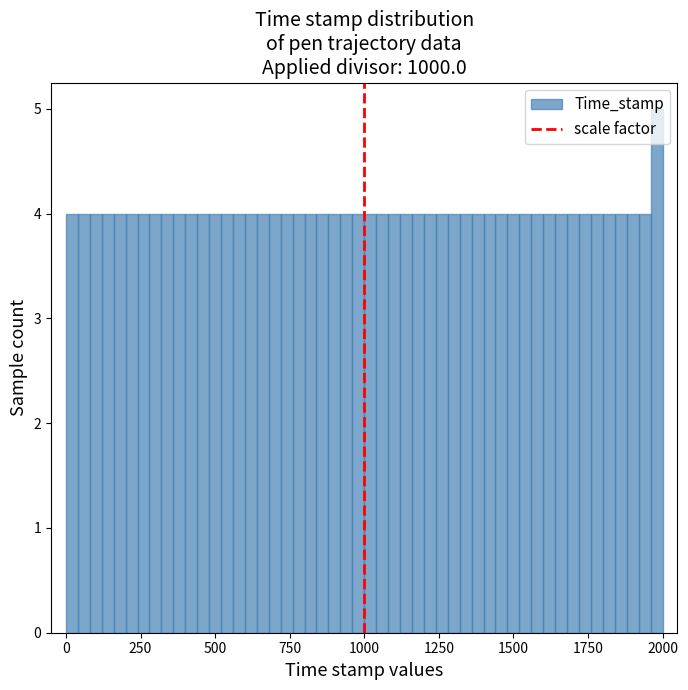

Read against the x-axis, roughly where is the centre of the tallest bar?

2000